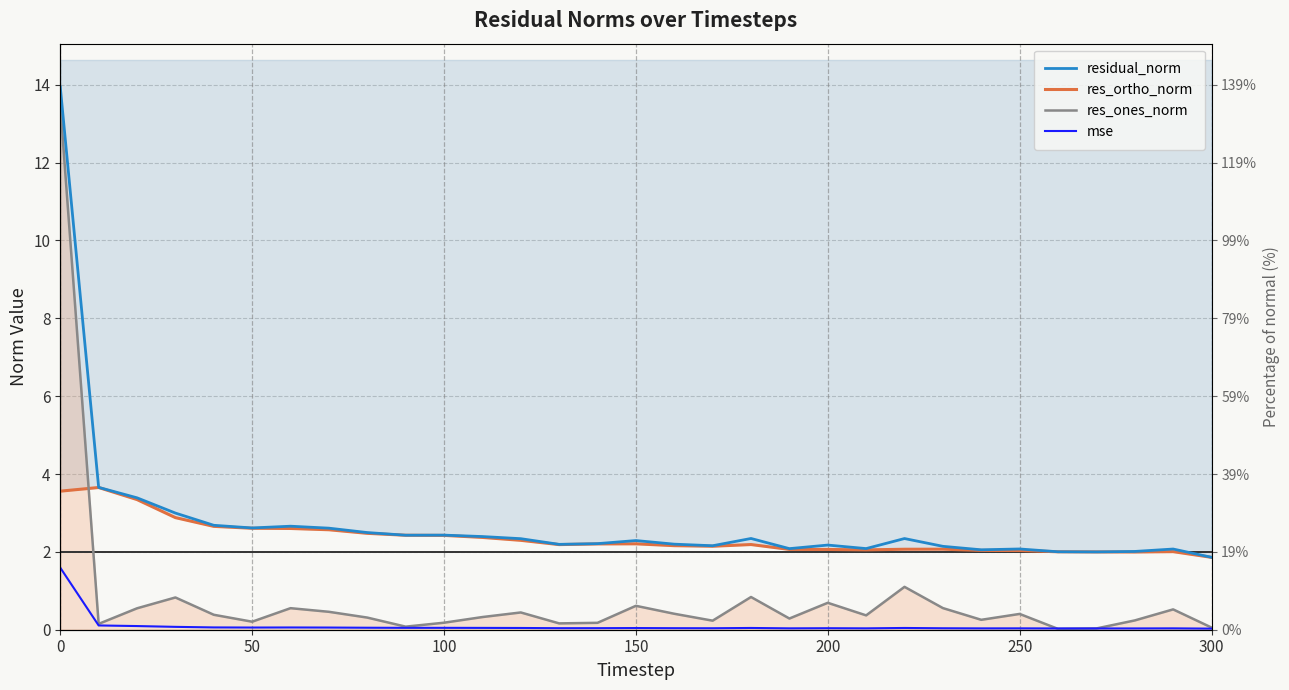

What is the difference between the second highest and minimum values in the res_ortho_norm series?

1.7